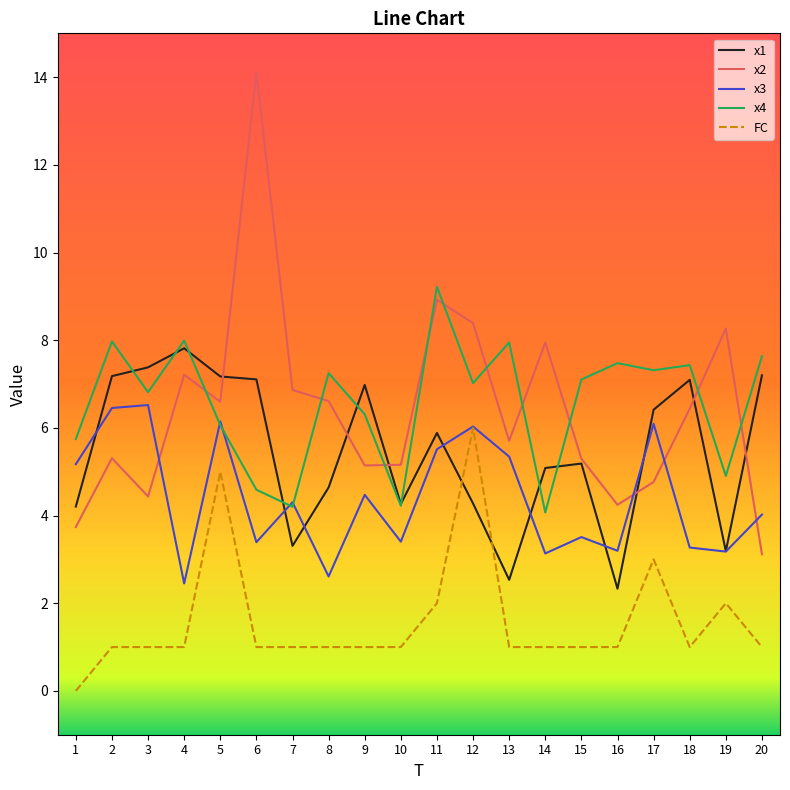

At which category does the chart reach its peak across all series?

6